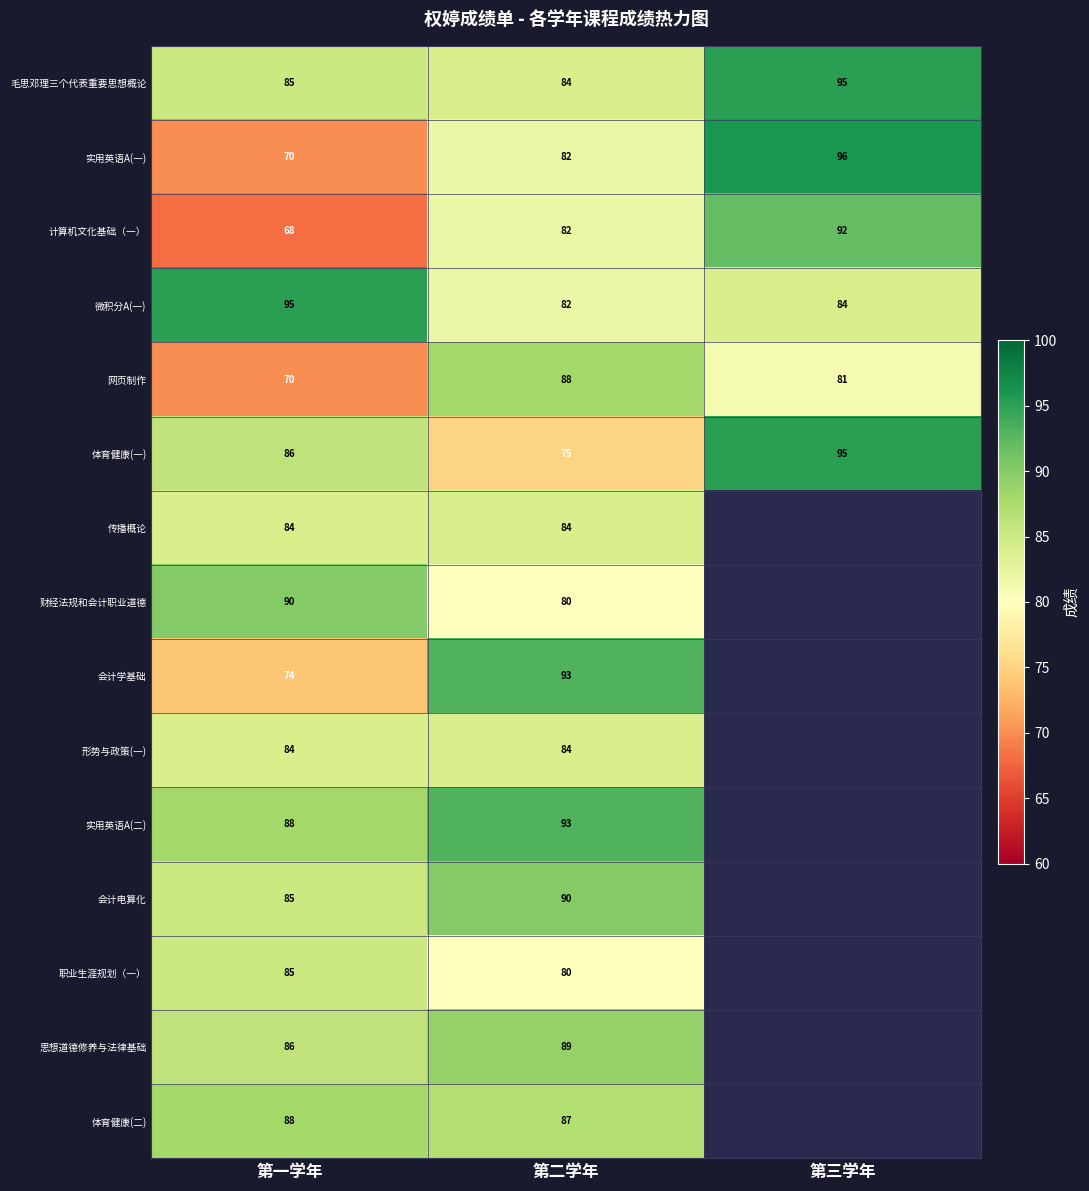

What is the approximate value of 实用英语A(一) at 第三学年, to the nearest 5?

95